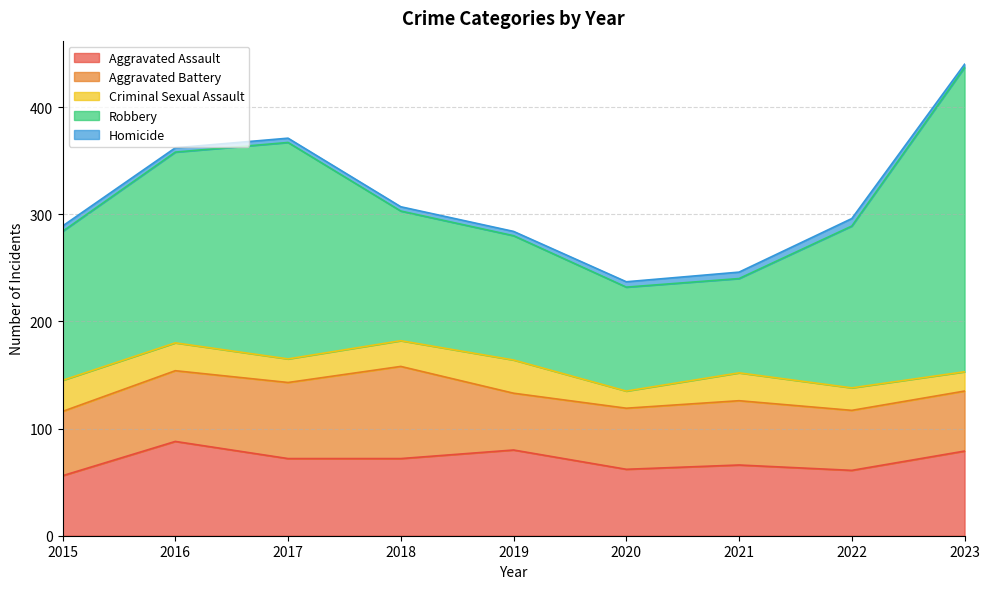

Is it true that Homicide equals 5 at 2023?

False